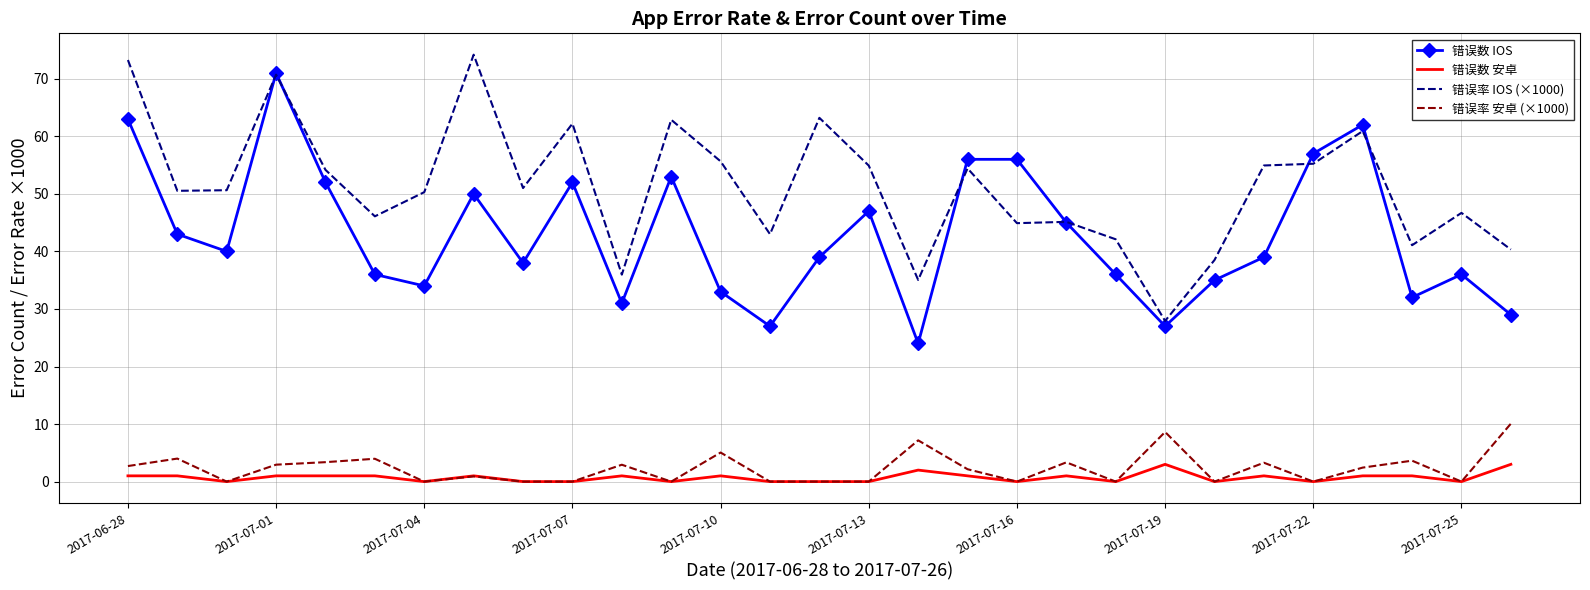

Which series has the largest total across all categories?

错误率 IOS (×1000)